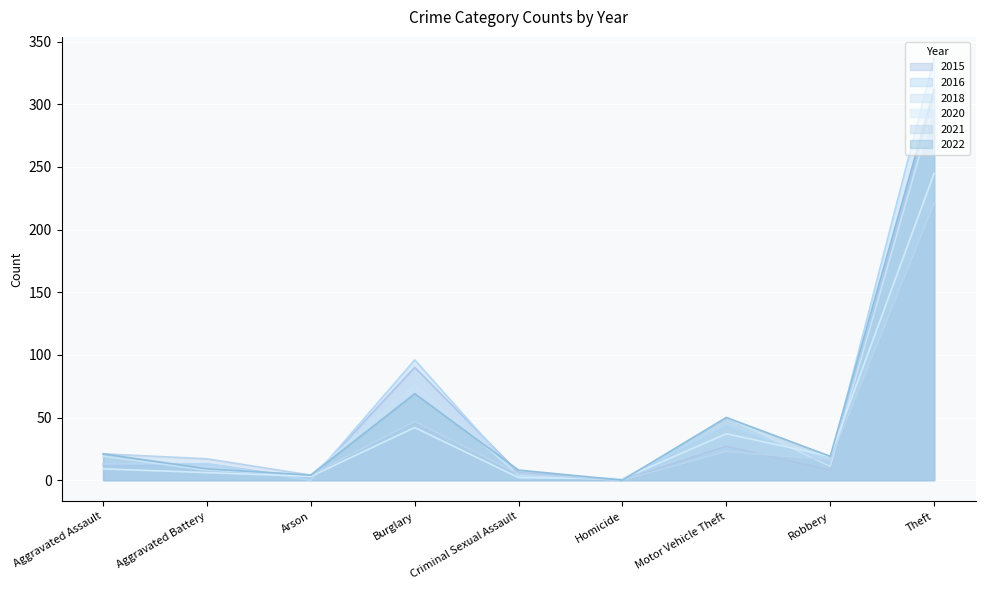

What position from the left is Aggravated Assault?

1